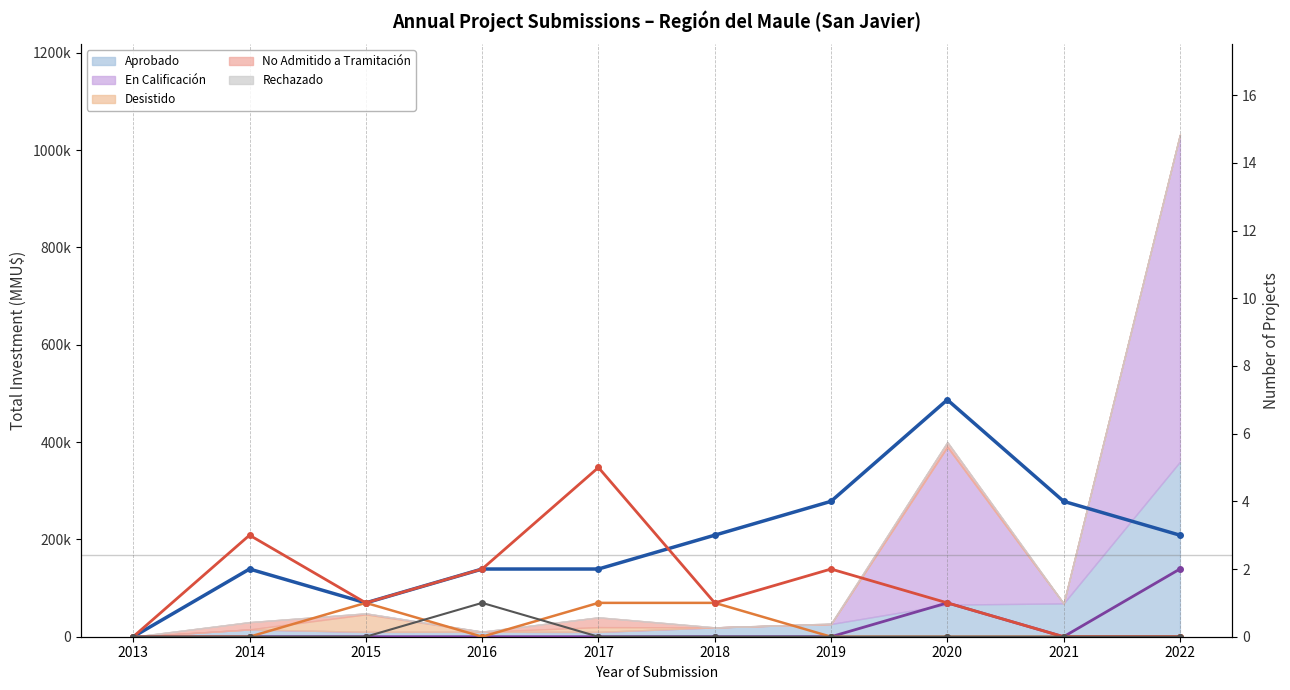

Which series ends up on top after the final intersection of No Admitido a Tramitación (# projects) and Aprobado (# projects)?

Aprobado (# projects)